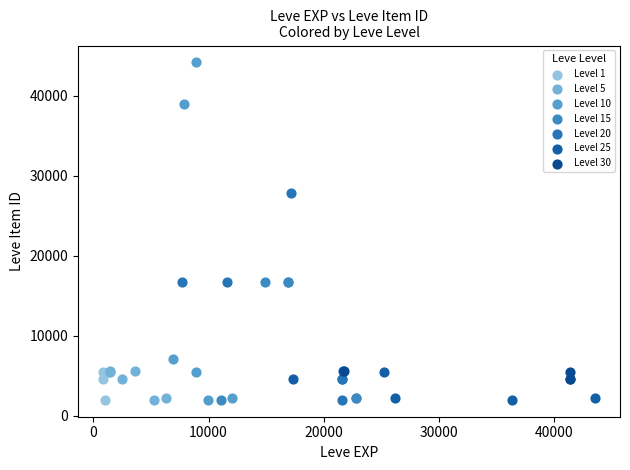

Which series contains the highest Y value?

Level 10